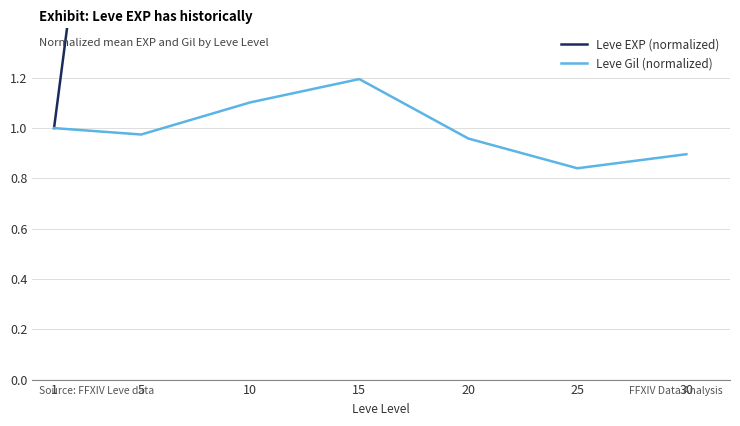

How many interior local peaks does the Leve EXP (normalized) series have?

1